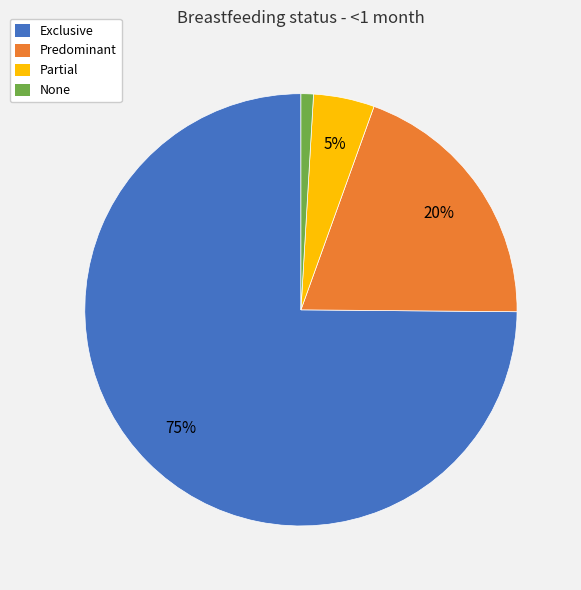

To the nearest percent, what is the difference between the None and Predominant slice percentages?

19%